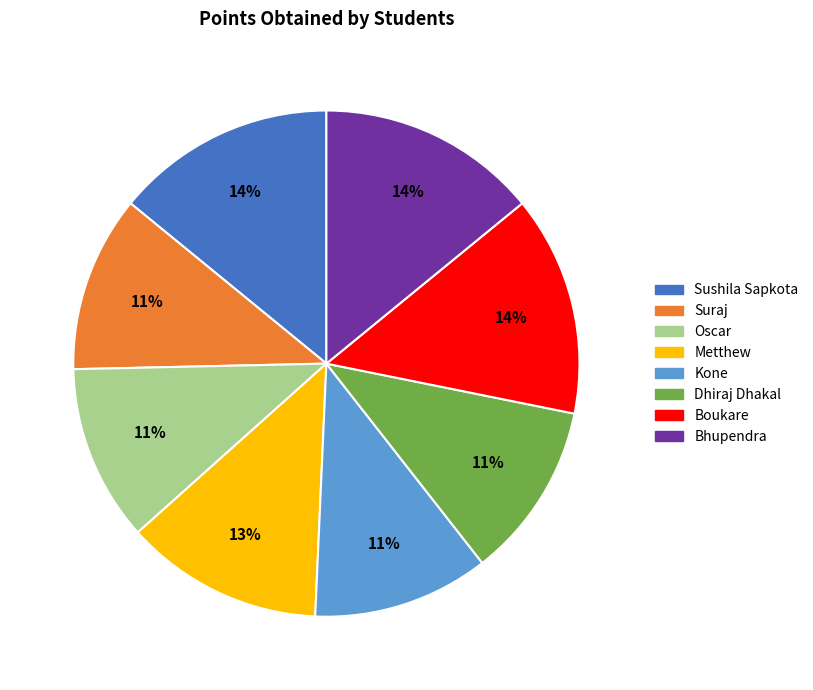

How many slices are in this pie chart?

8